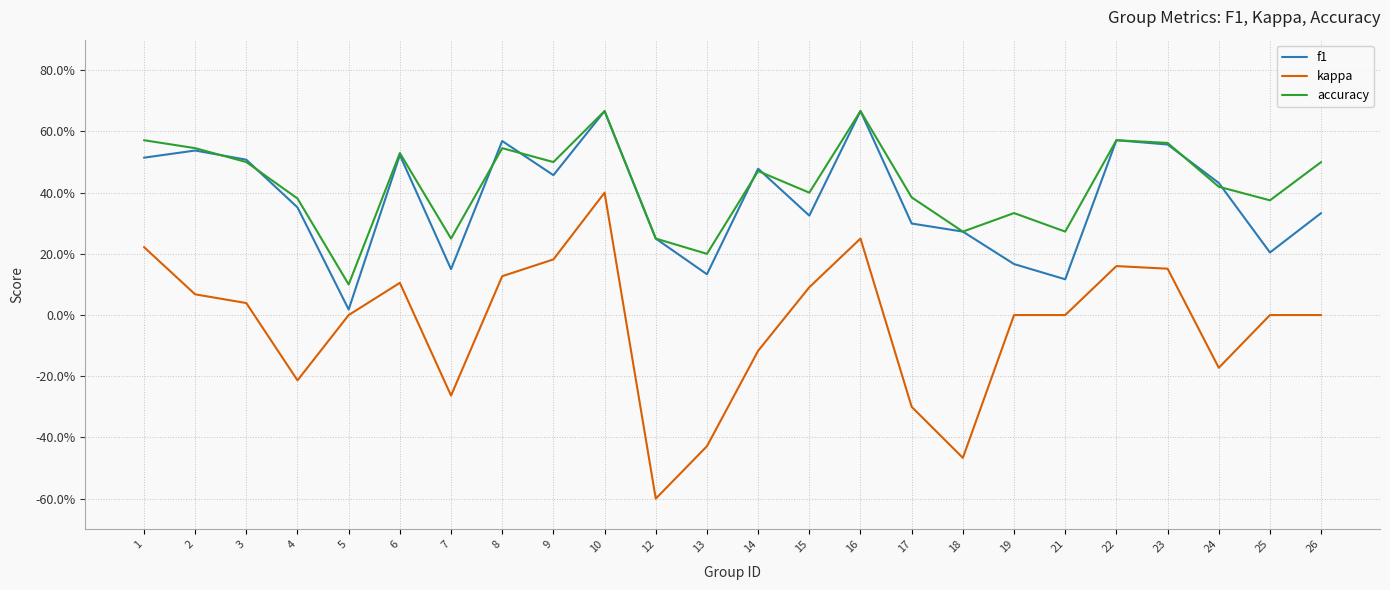

Does the chart display data point markers on the line(s)?

No